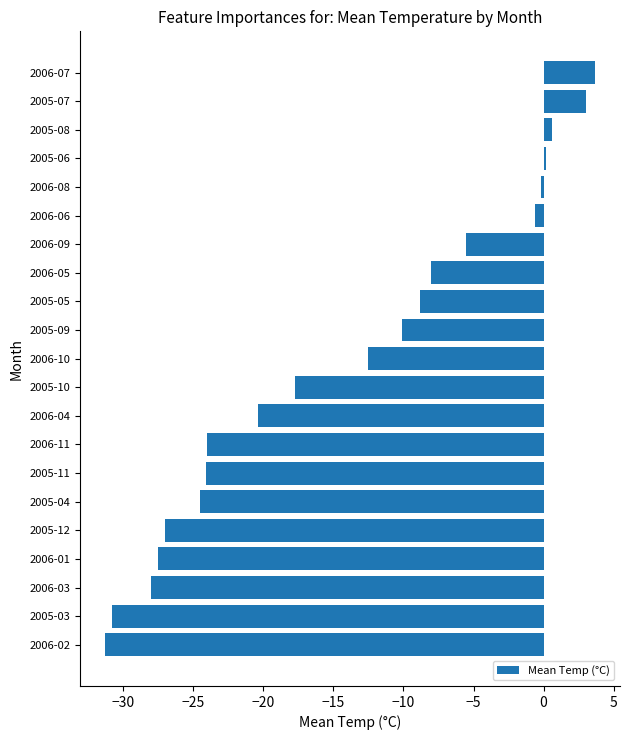

What is the greatest value displayed?

3.7